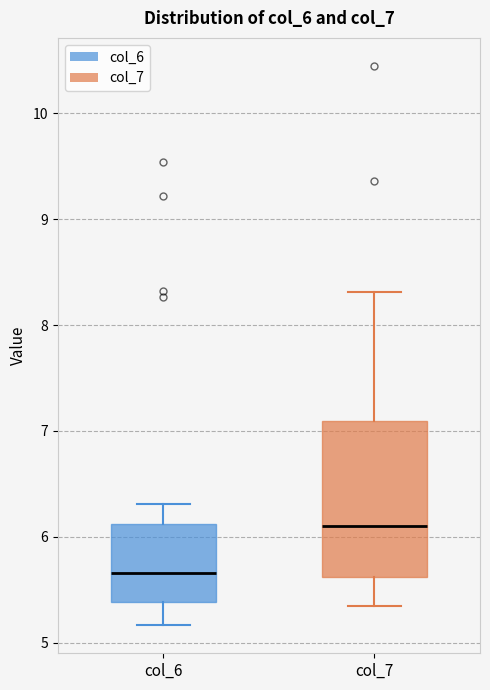

Which box has the highest median line?

col_7